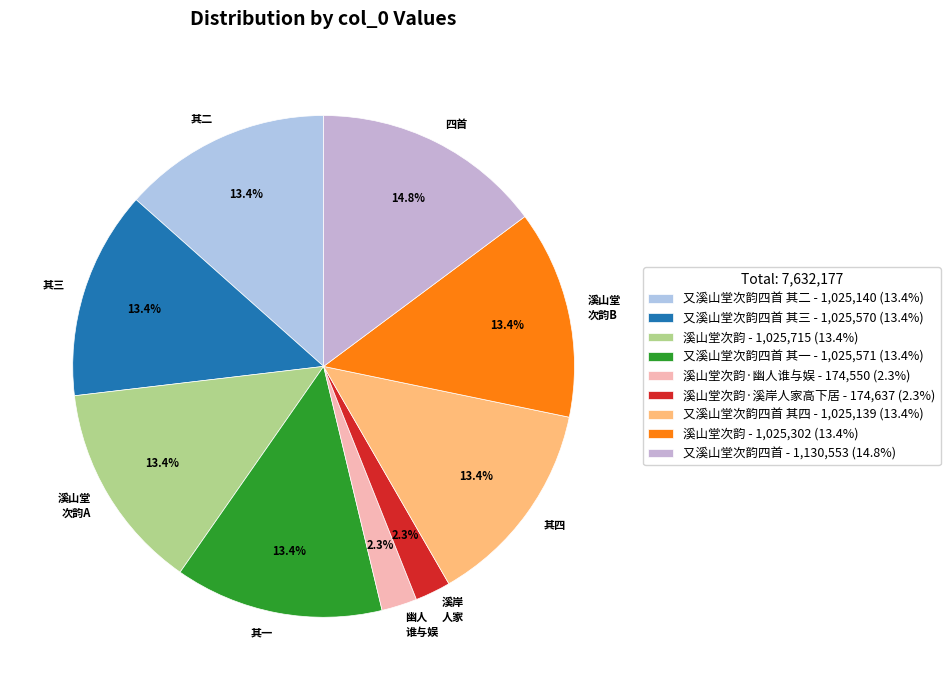

What is the ratio of the value at 四首 to the value at 其四?

1.1